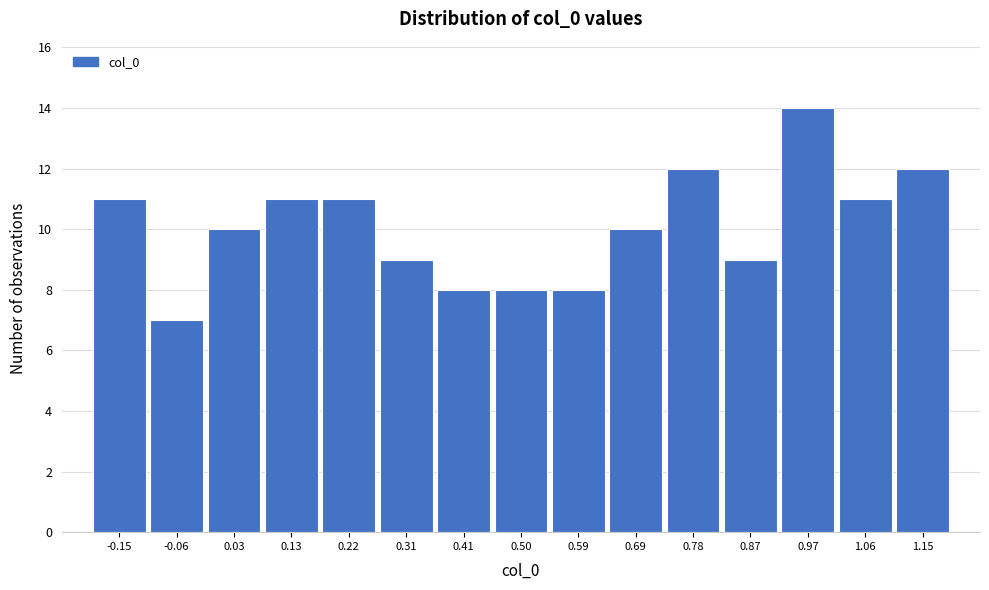

Reading left to right, list every bar in this chart as the range it spans on the x-axis followed by its height. Neither the bar edges nor the heights are printed on the chart, so give them approximately, as read against the axes.

-0.20 to -0.11: 11
-0.11 to -0.01: 7
-0.01 to 0.08: 10
0.08 to 0.17: 11
0.17 to 0.27: 11
0.27 to 0.36: 9
0.36 to 0.45: 8
0.45 to 0.55: 8
0.55 to 0.64: 8
0.64 to 0.73: 10
0.73 to 0.83: 12
0.83 to 0.92: 9
0.92 to 1.01: 14
1.01 to 1.11: 11
1.11 to 1.20: 12